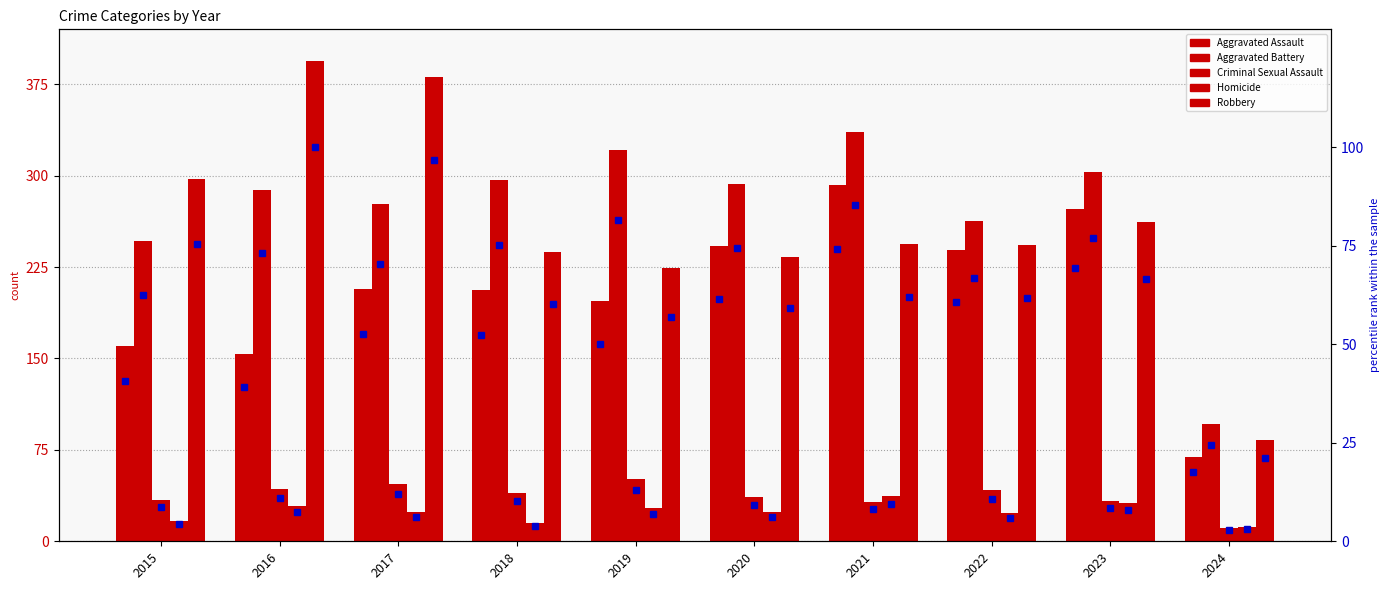

Which label corresponds to the largest value in the chart?

2016